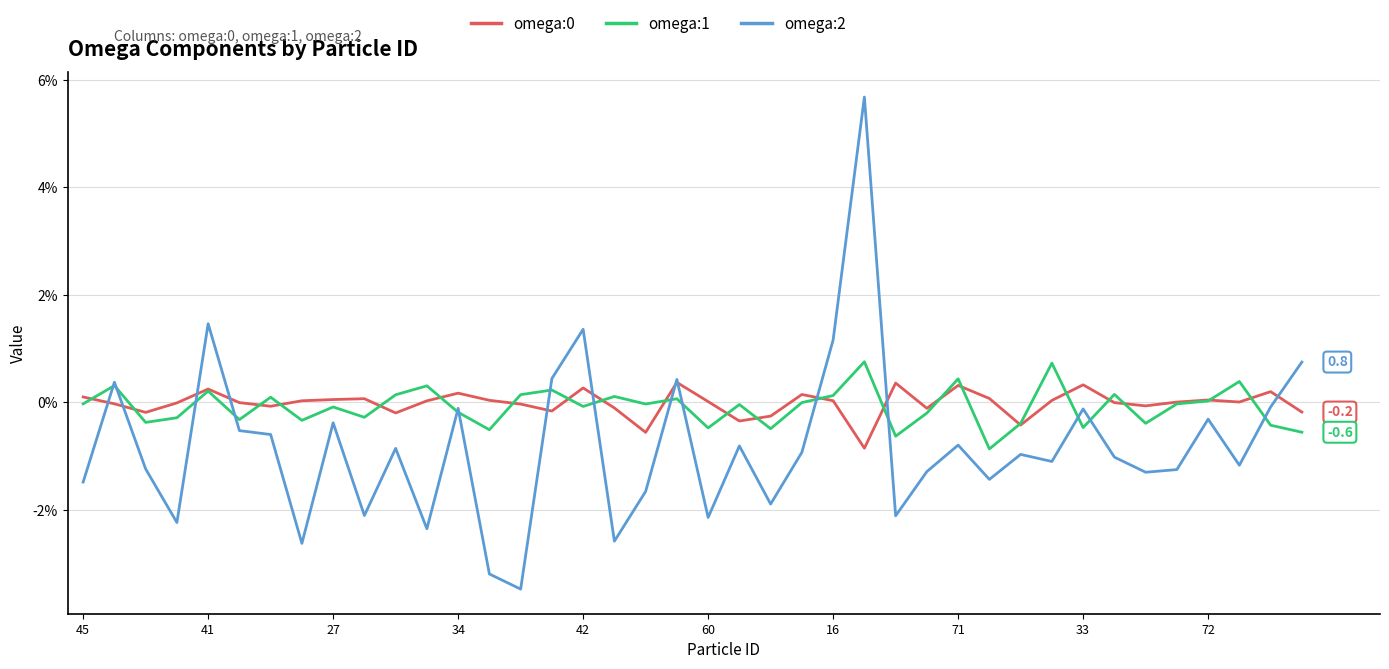

Is this an area chart (filled region under the line)?

No